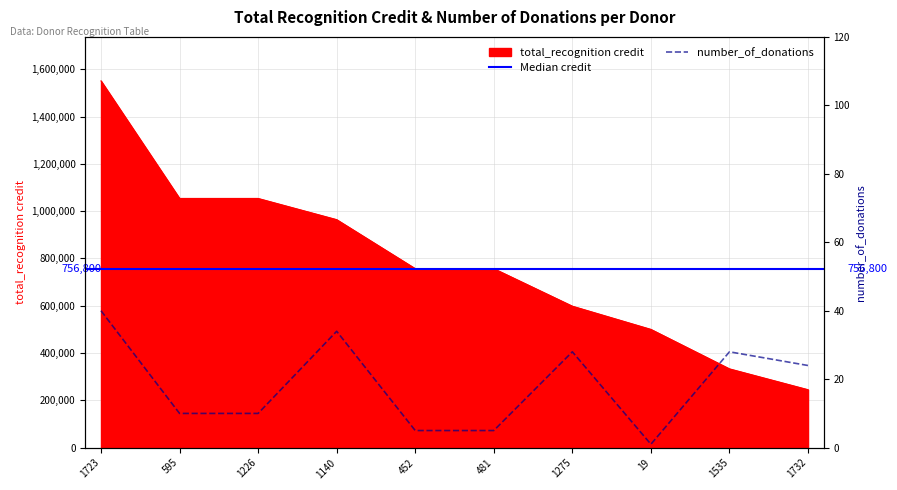

Reading left to right, list all the values displayed in this chart.

total_recognition credit: 1550589.5	1053623.2	1053623.2	964000.0	756800.0	756800.0	598104.9	500000.0	333104.9	245000.0
number_of_donations: 40.0	10.0	10.0	34.0	5.0	5.0	28.0	1.0	28.0	24.0